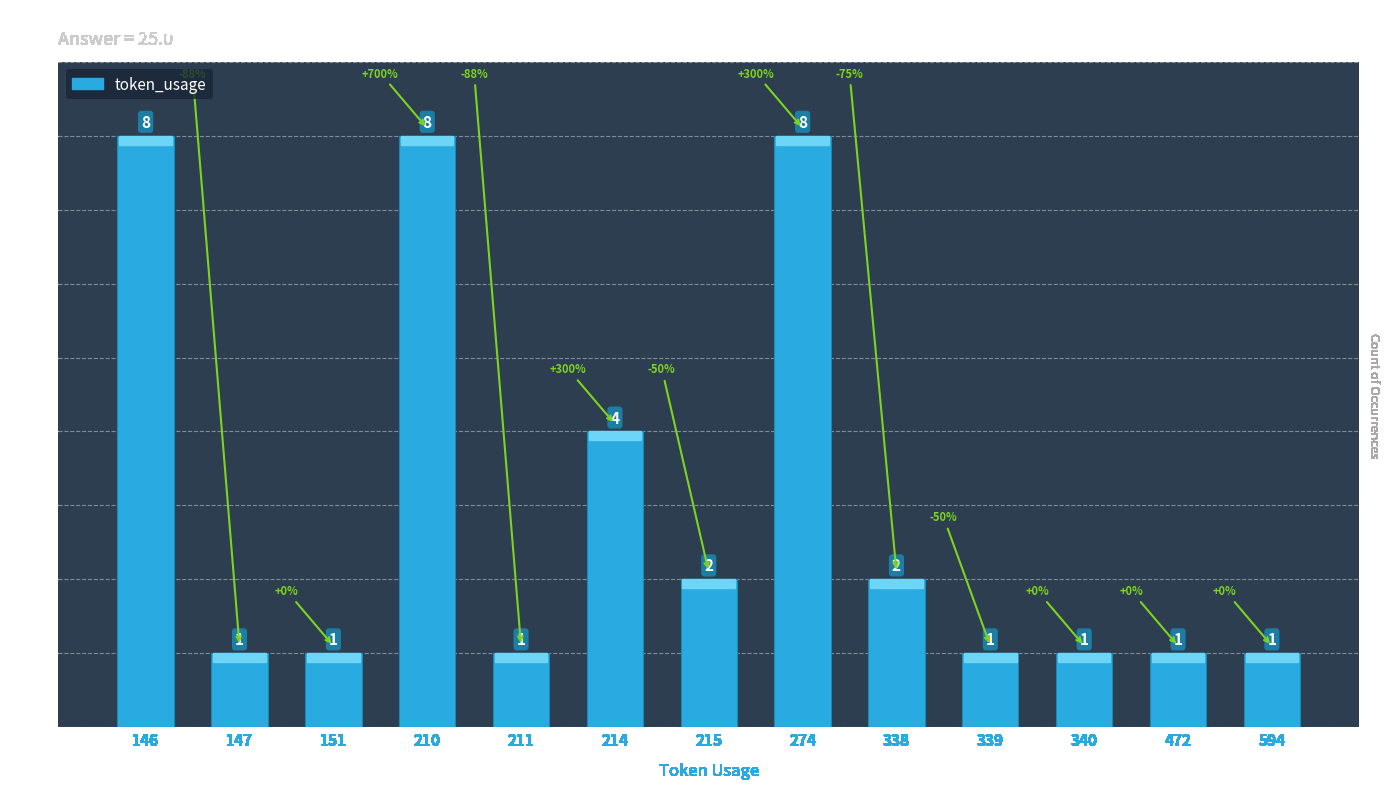

What is the difference between the maximum and minimum values?

7